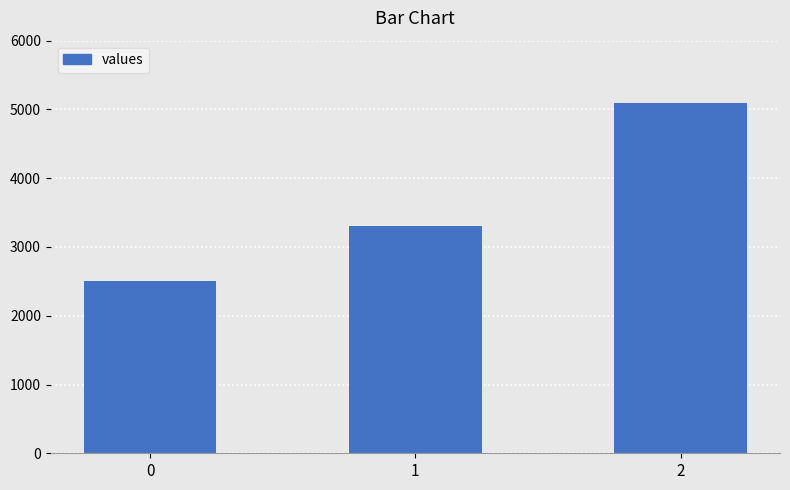

What is the maximum value shown in the chart?

5100